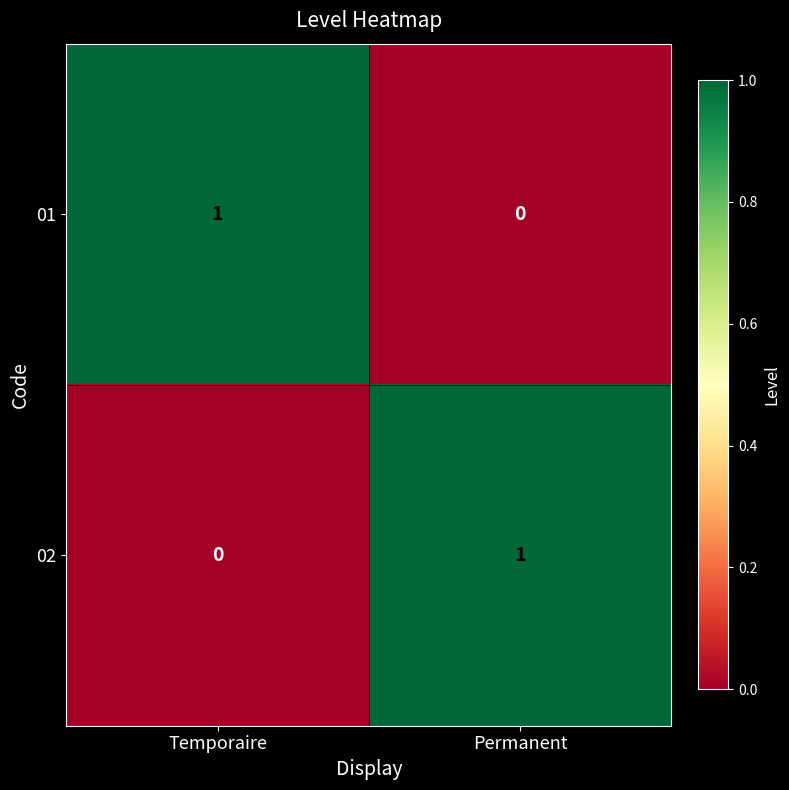

The value of 01 at Temporaire is 1. True or false?

True